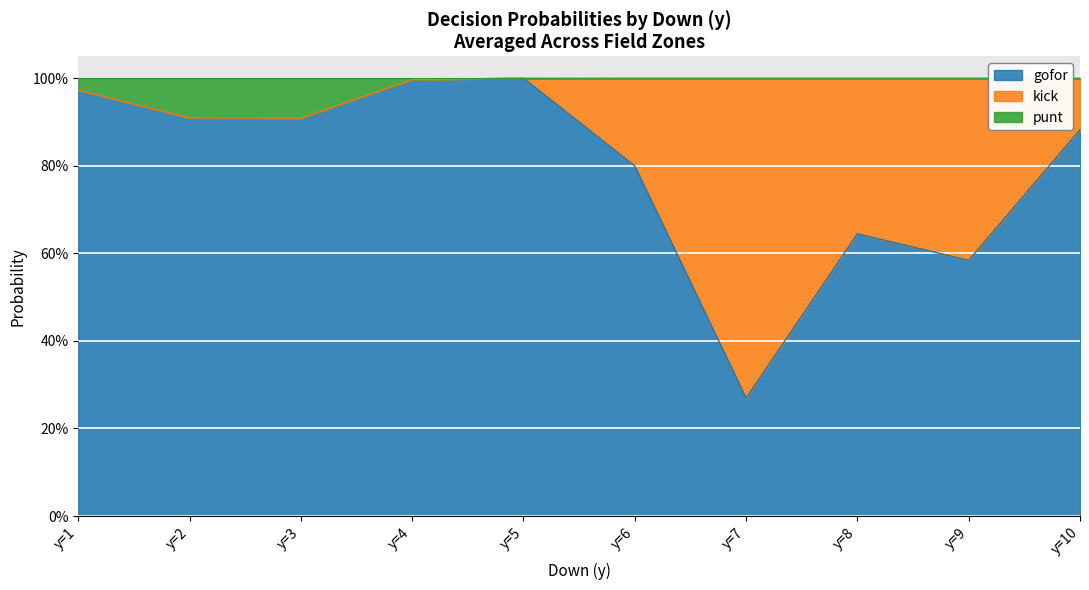

Which category has the lowest value in the gofor series?

y=7